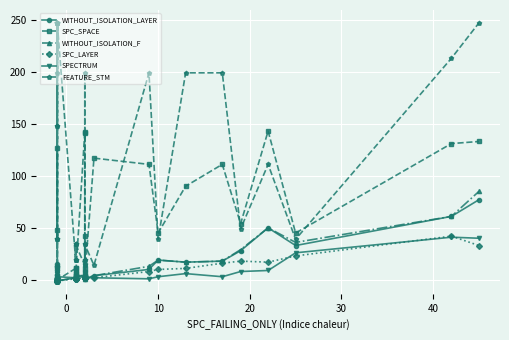

True or false: SPC_SPACE and WITHOUT_ISOLATION_LAYER cross at least once.

True